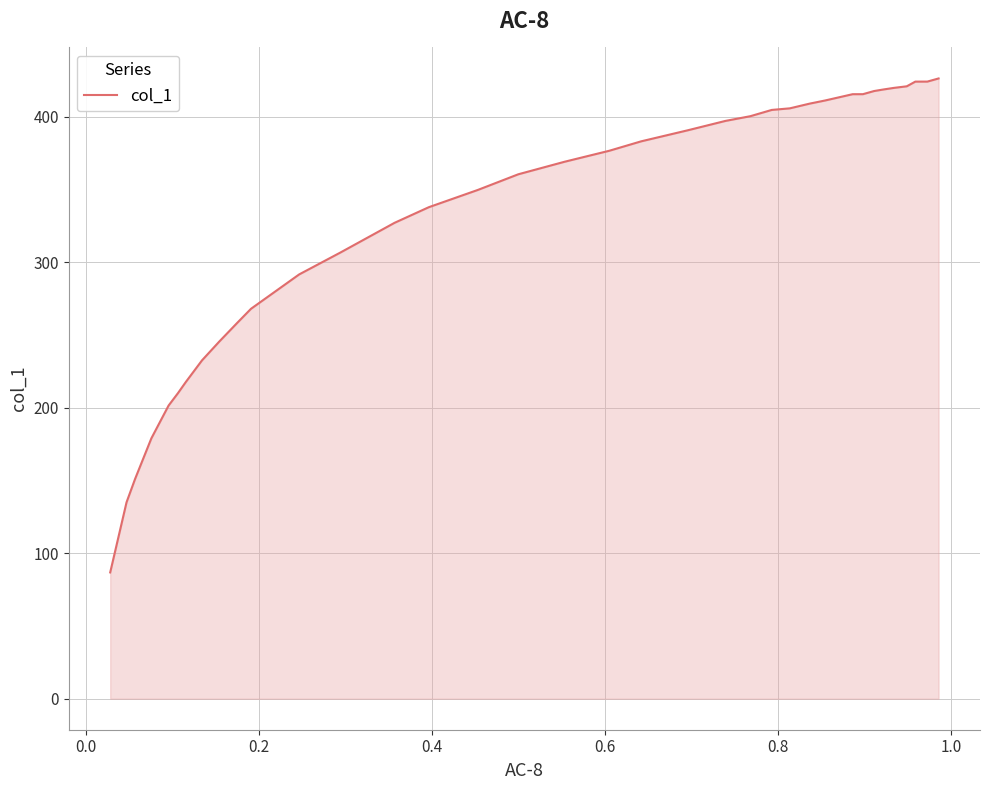

What is the minimum value shown in the chart?

86.8